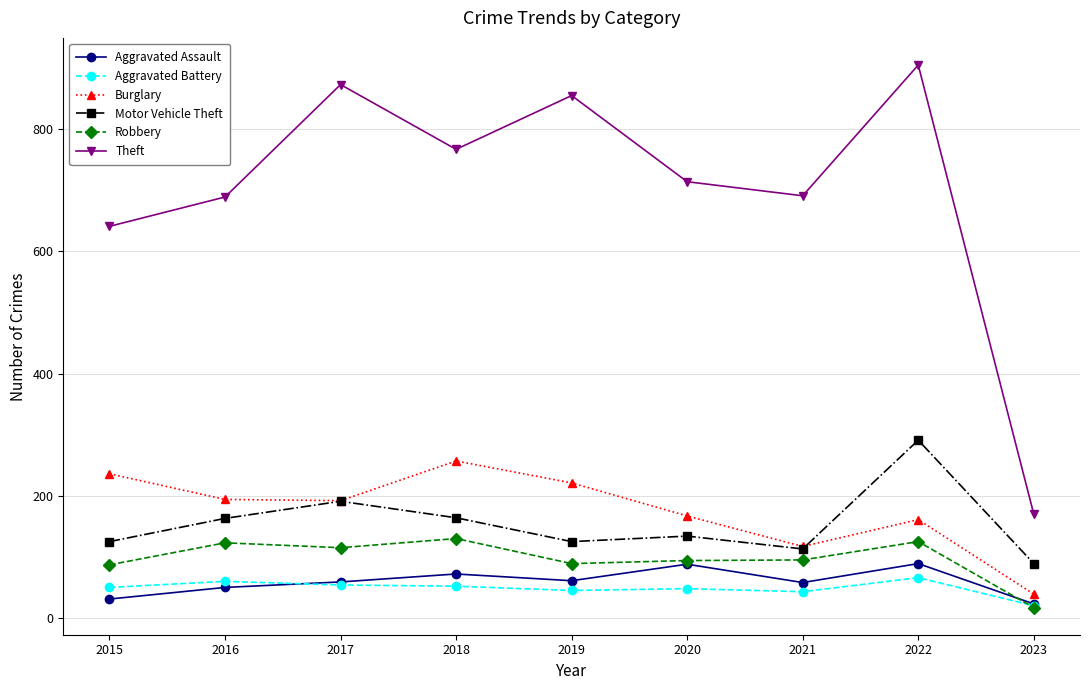

Which category has the lowest value across all series?

2023